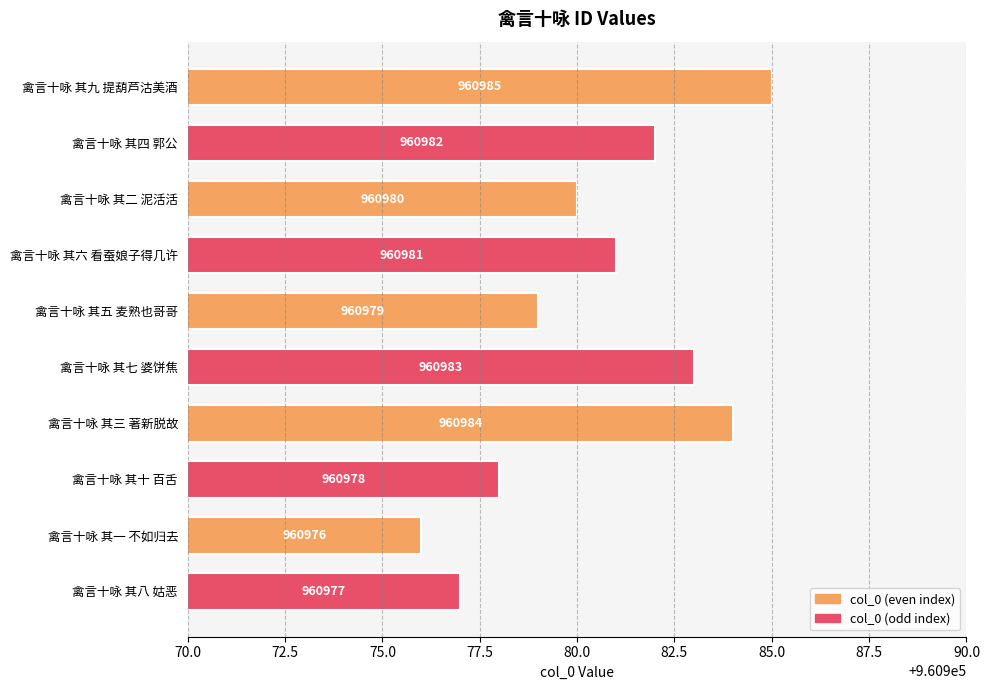

The chart shows a value of 1698843 at 禽言十咏 其八 姑恶. True or false?

False